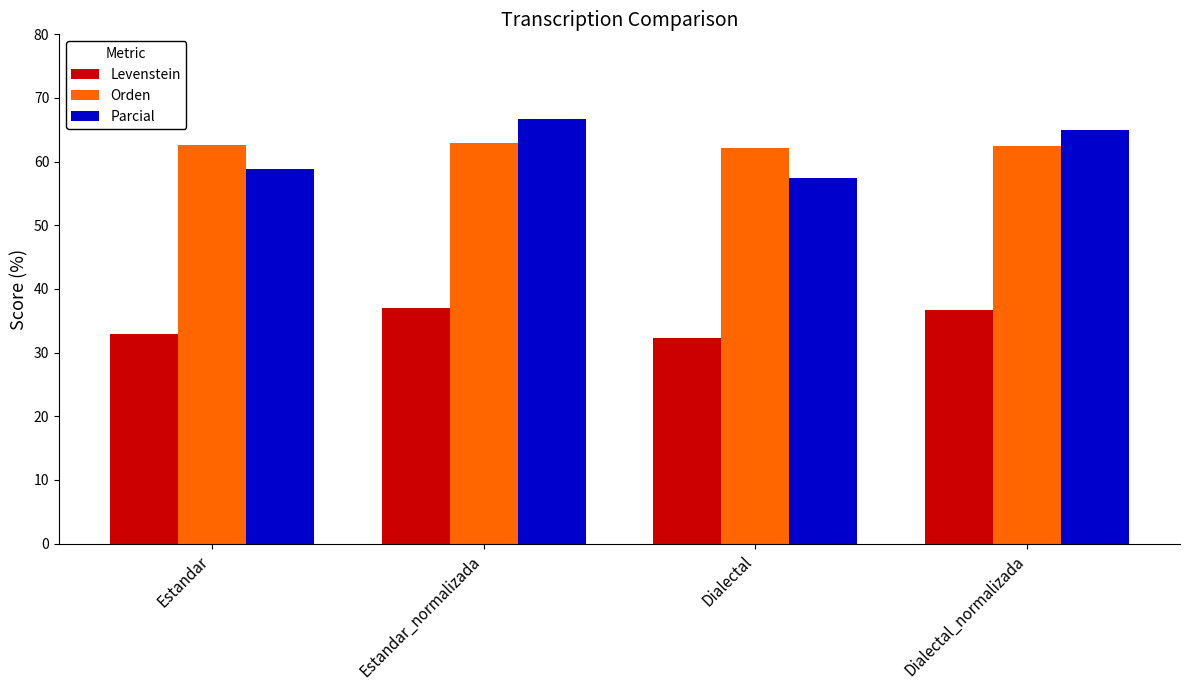

Read the Parcial value at Dialectal_normalizada.

65.0